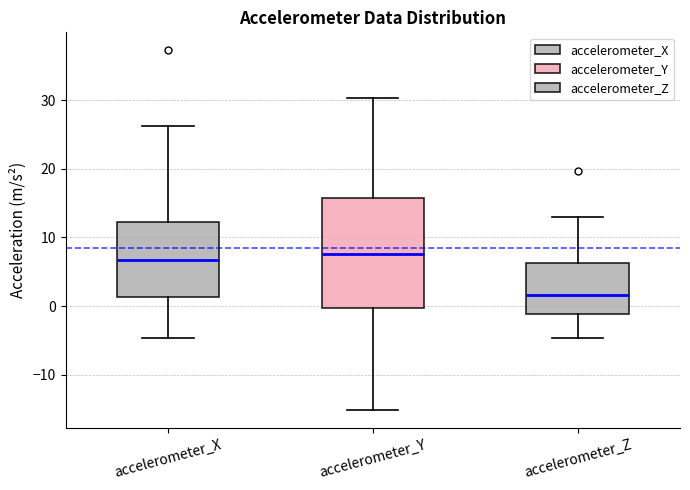

Comparing the boxes themselves (not the whiskers), which one is the tallest?

accelerometer_Y